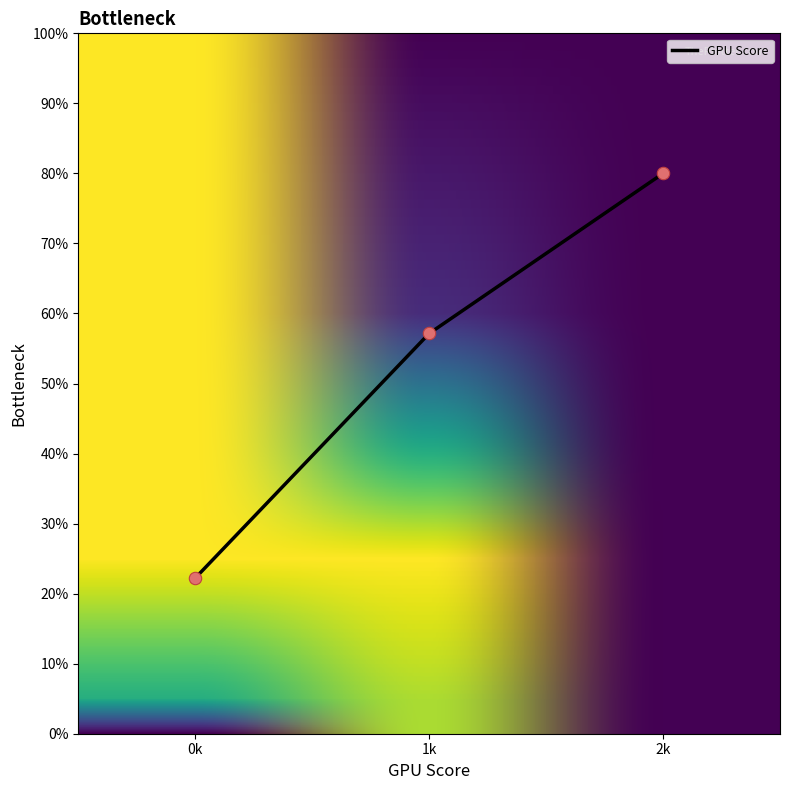

What is the change in value from 0k to 1k?

+34.9